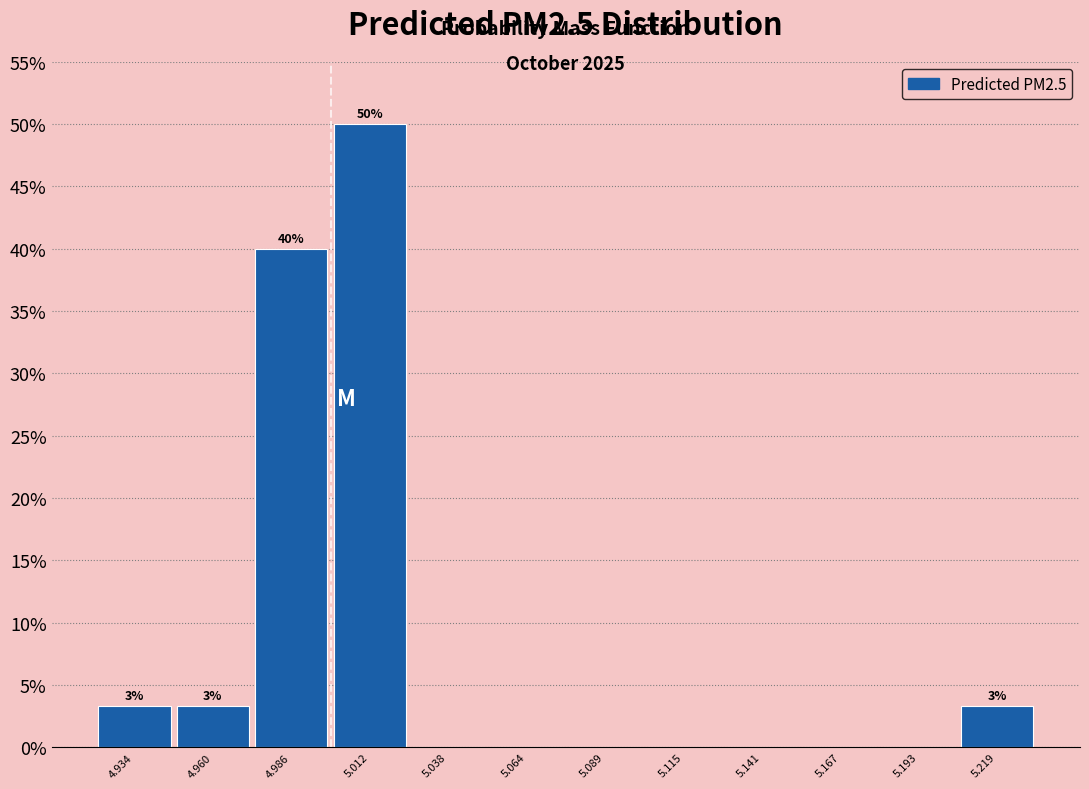

Over which range of the x-axis is the bar tallest?

5.000 to 5.025